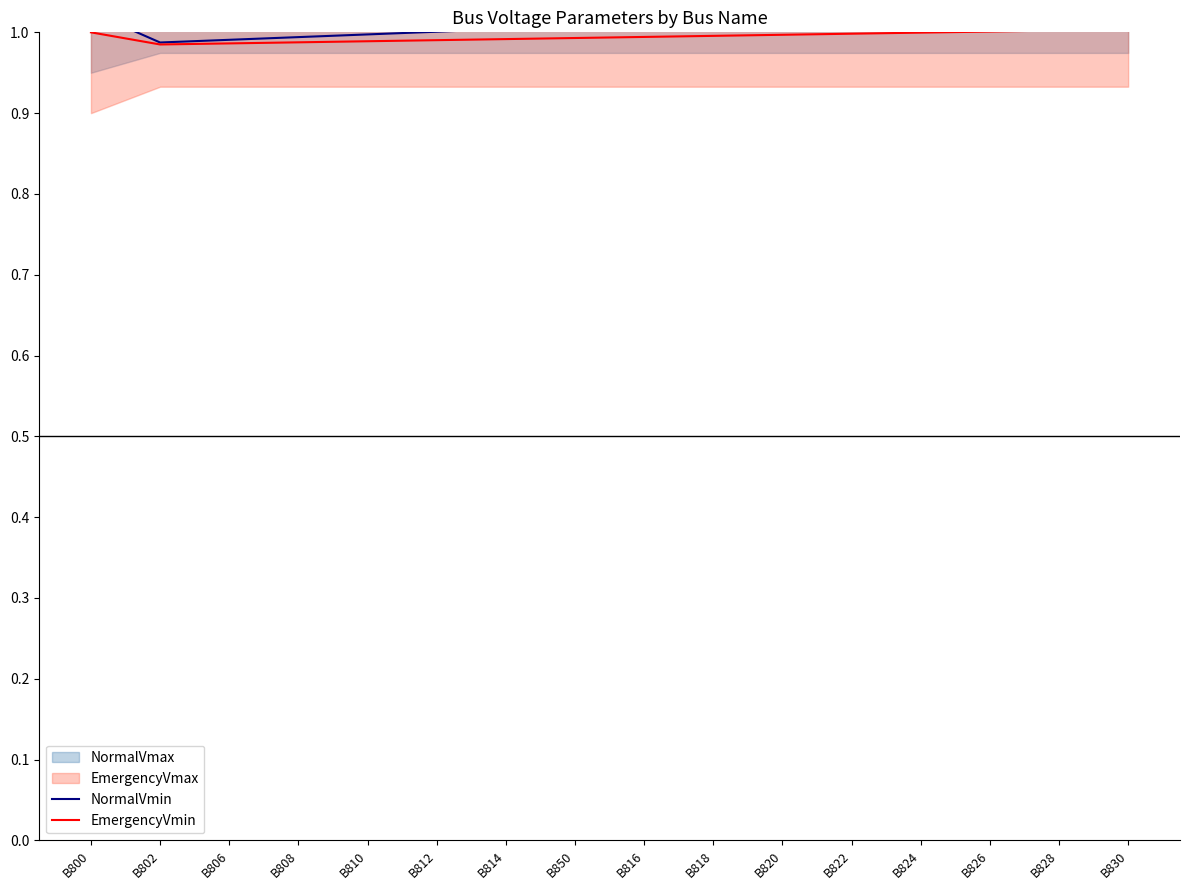

Does the chart display data point markers on the line(s)?

No